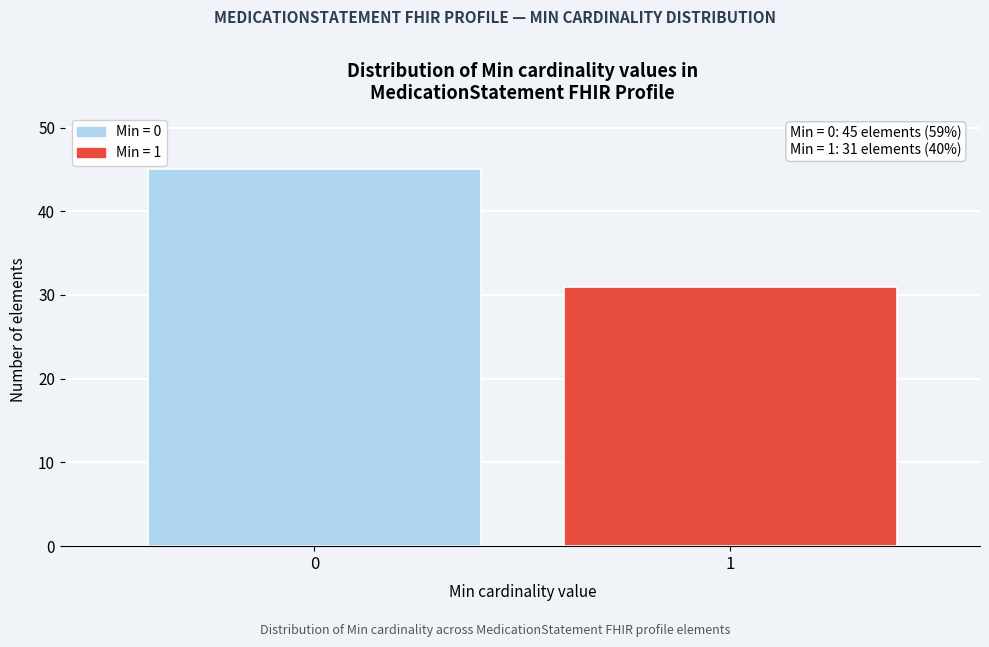

Reading left to right, transcribe all the data shown in this chart.

45	31